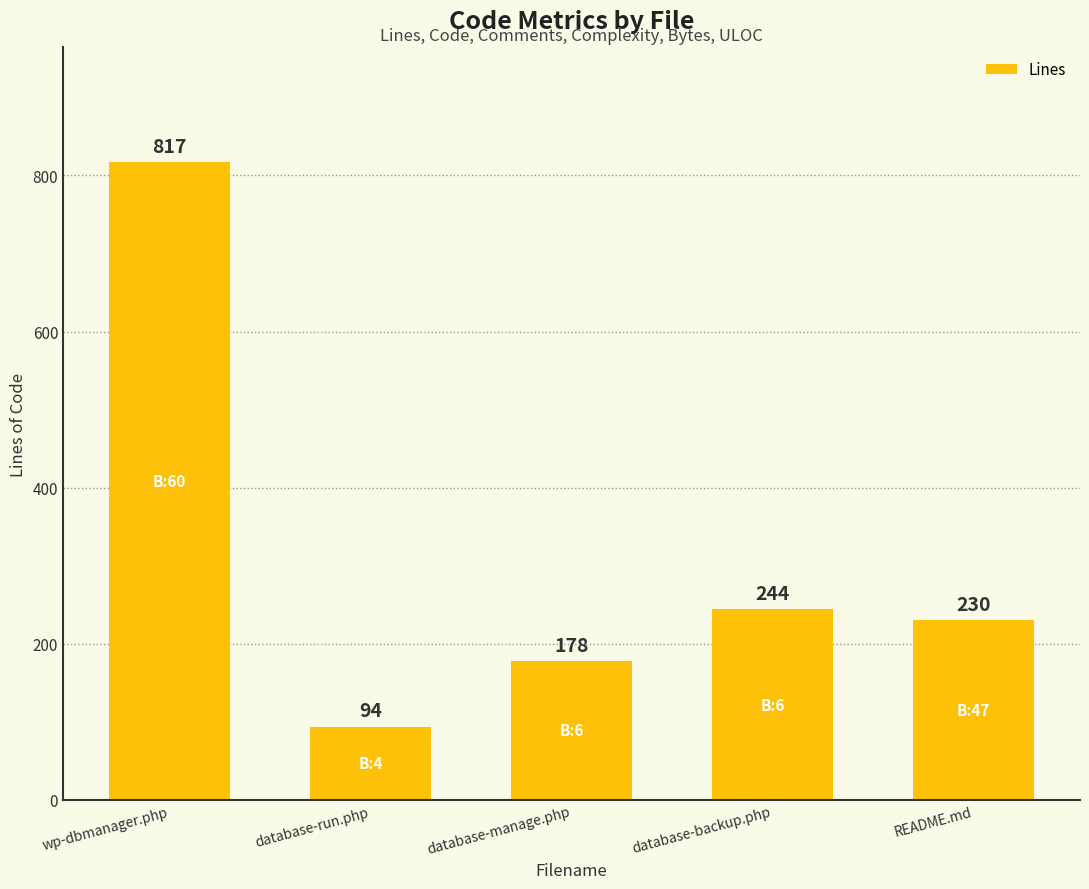

Does the chart contain stacked bars?

No